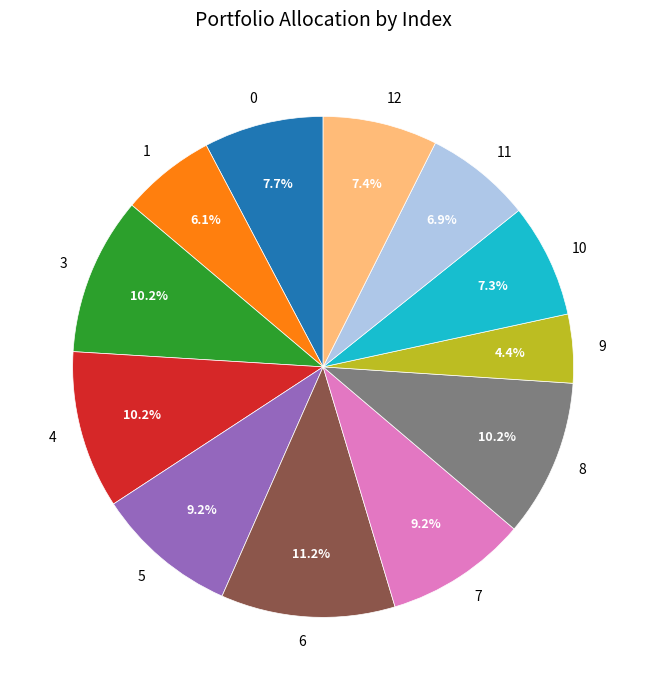

Is the sum of 9 and 7 greater than half?

No